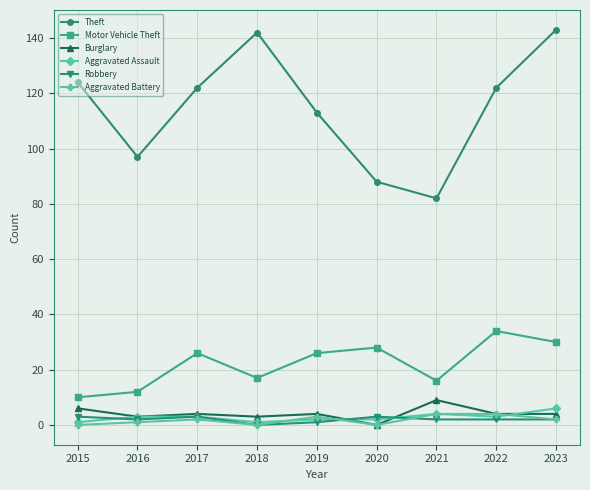

Read the Aggravated Assault value at 2020.

2